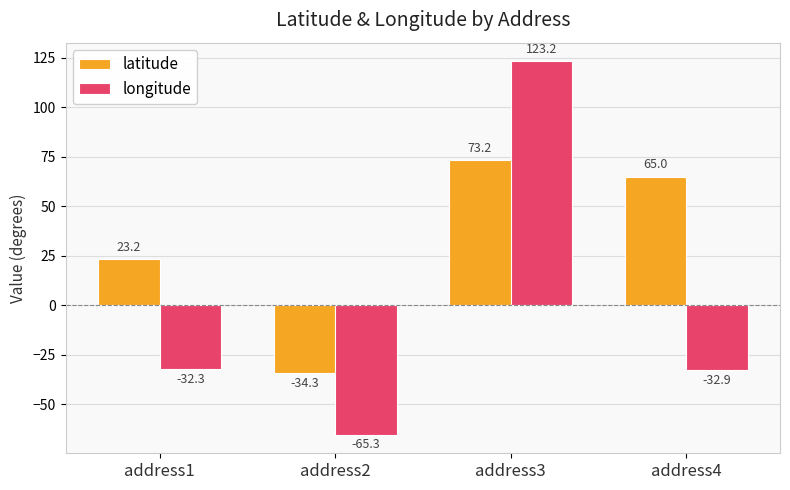

Reading right to left, transcribe all the data shown in this chart.

latitude: 65.0	73.2	-34.3	23.2
longitude: -32.9	123.2	-65.3	-32.3